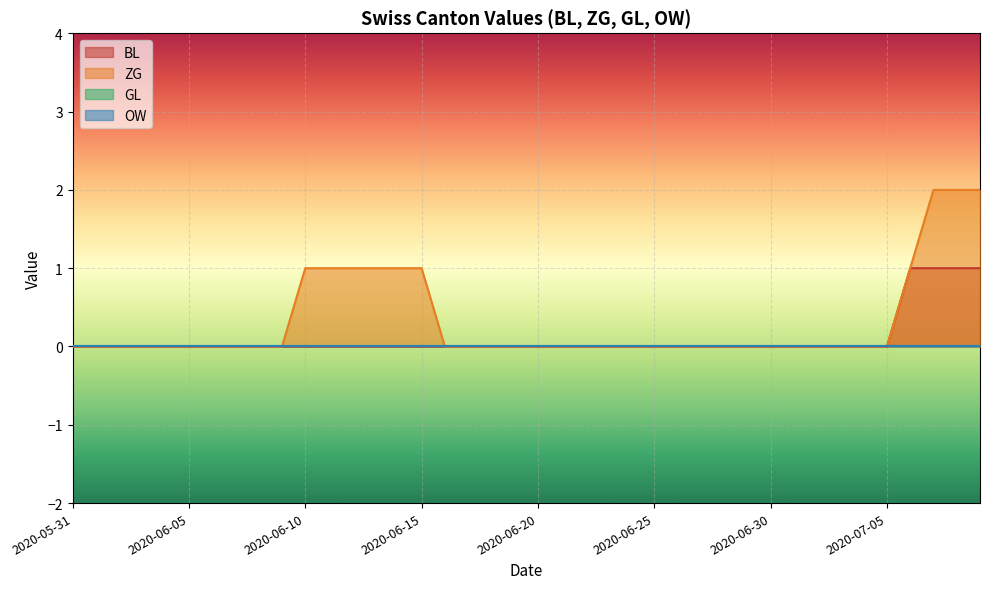

True or false: ZG has more than 2 interior local peaks.

False